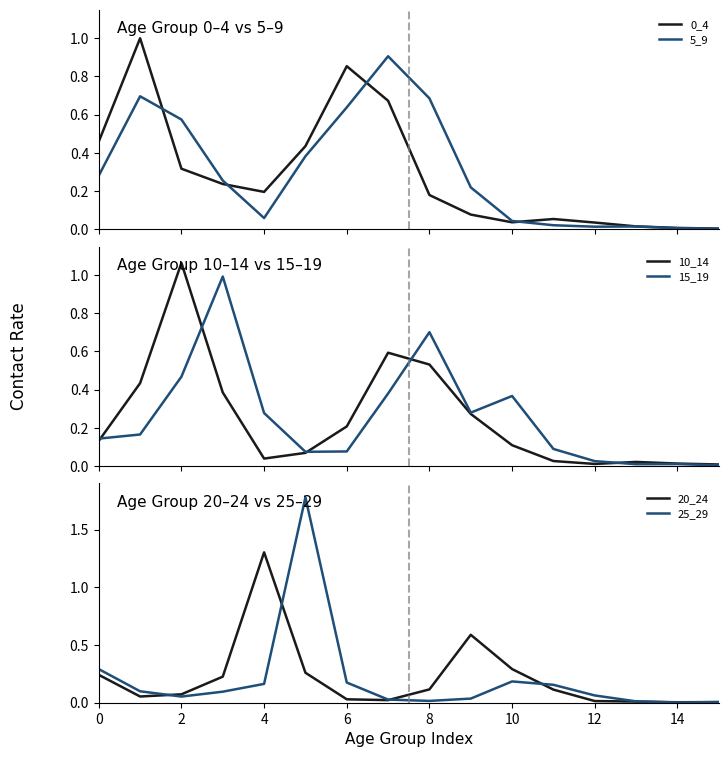

What is the difference between the 20_24 values at 0 and 14?

0.2